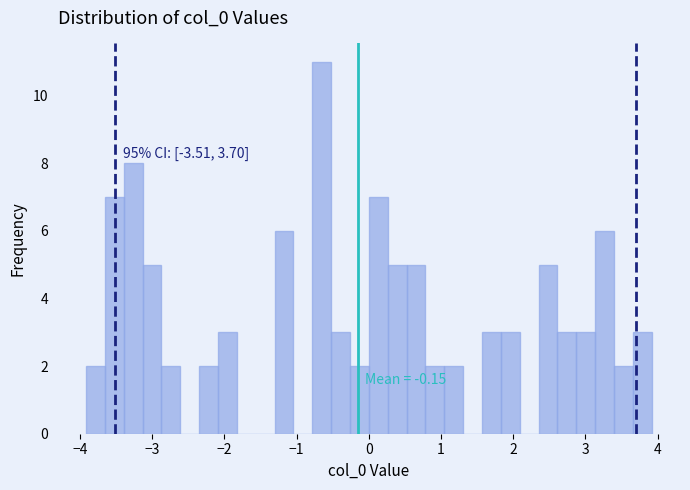

Around what value on the x-axis is the tallest bar? Give the approximate position of its centre, as read against the axis.

-0.7